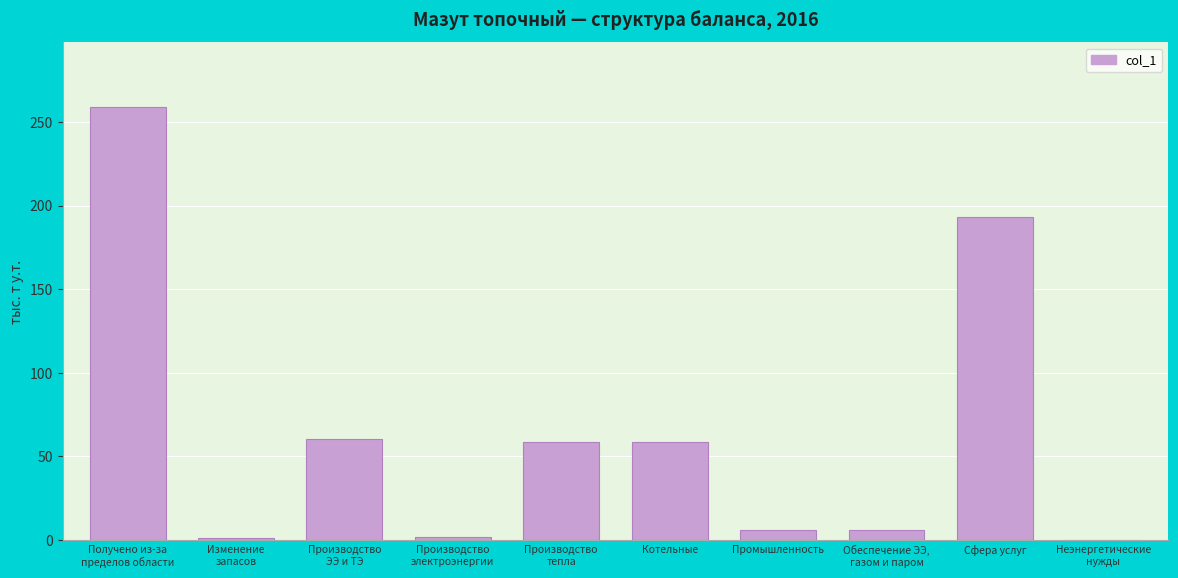

Which has a higher value, Сфера услуг or Промышленность?

Сфера услуг